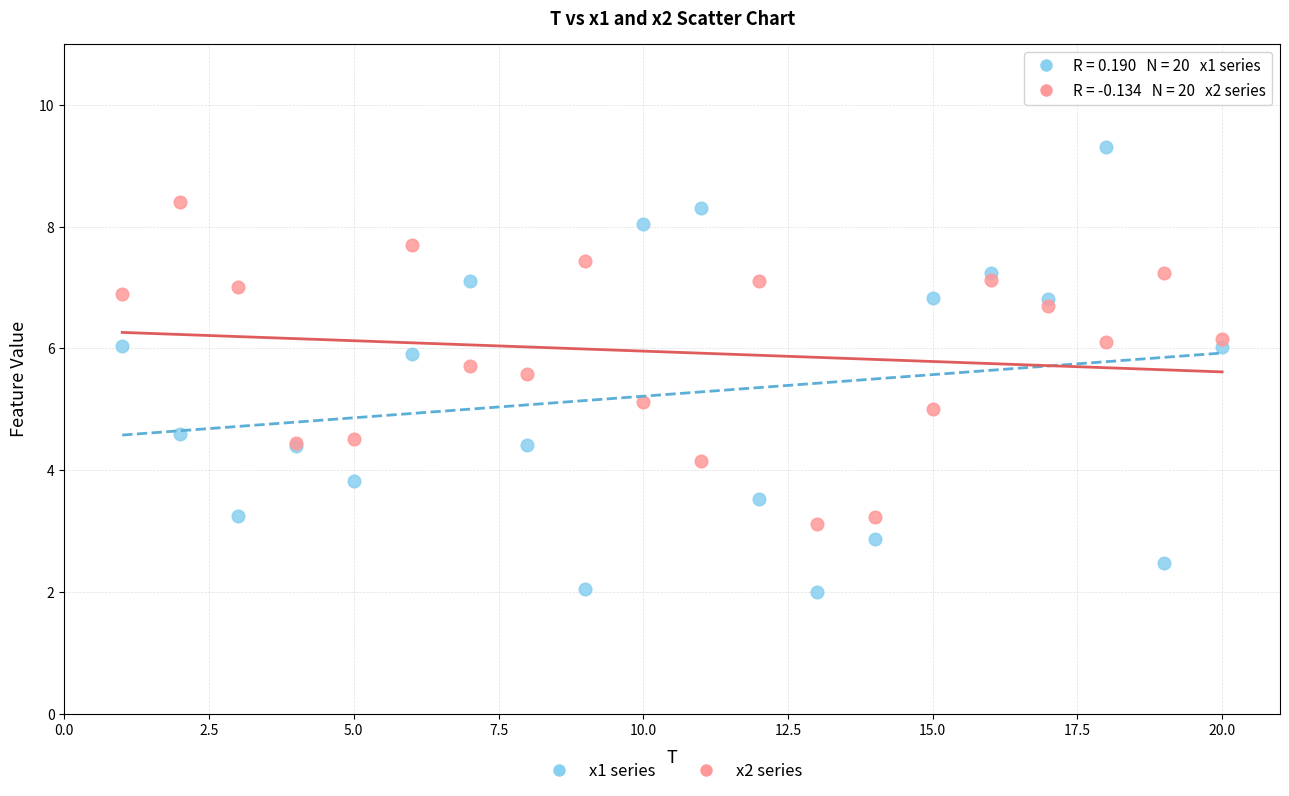

Which series contains the lowest Y value?

x1 series